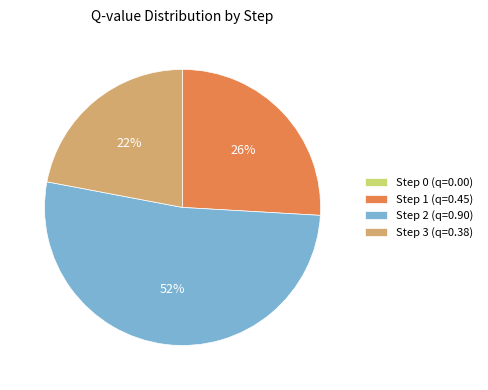

Which slice is the largest?

Step 2